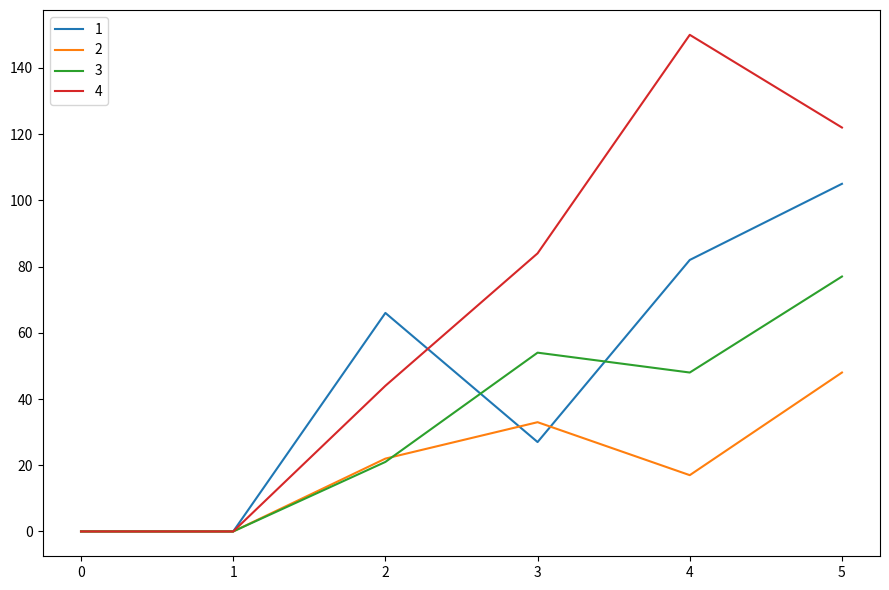

Which label corresponds to the largest value in the chart?

4